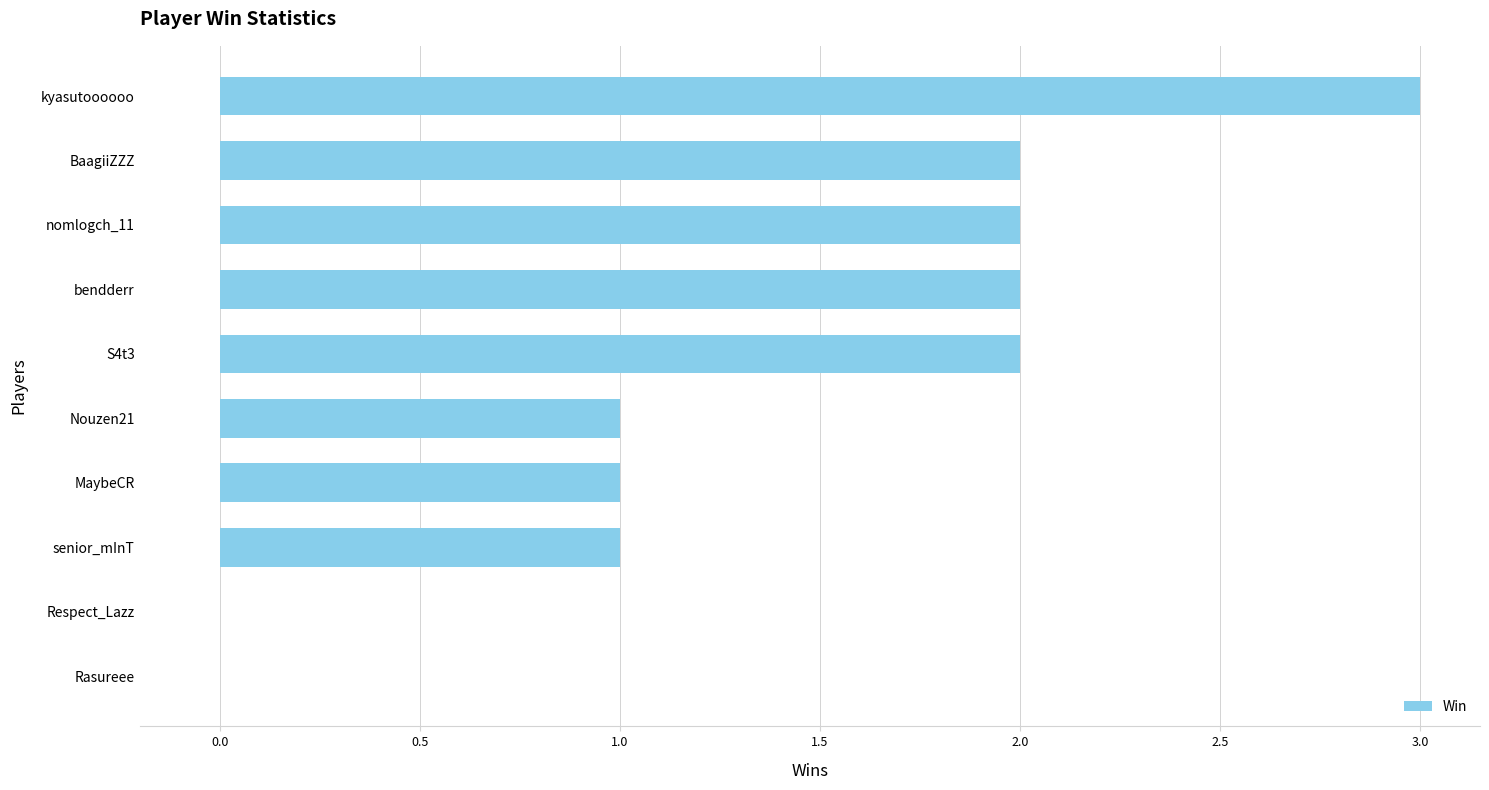

Reading bottom to top, transcribe all the data shown in this chart.

Rasureee=0	Respect_Lazz=0	senior_mInT=1	MaybeCR=1	Nouzen21=1	S4t3=2	bendderr=2	nomlogch_11=2	BaagiiZZZ=2	kyasutoooooo=3